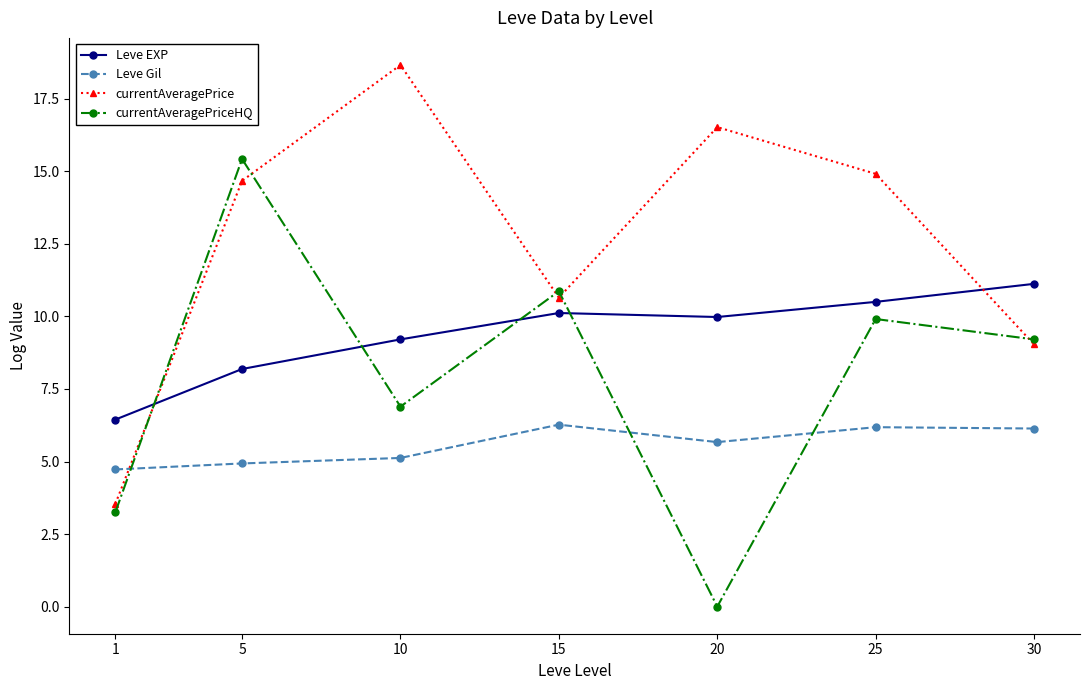

What is the sum of the currentAveragePriceHQ values at 5 and 20?

15.4